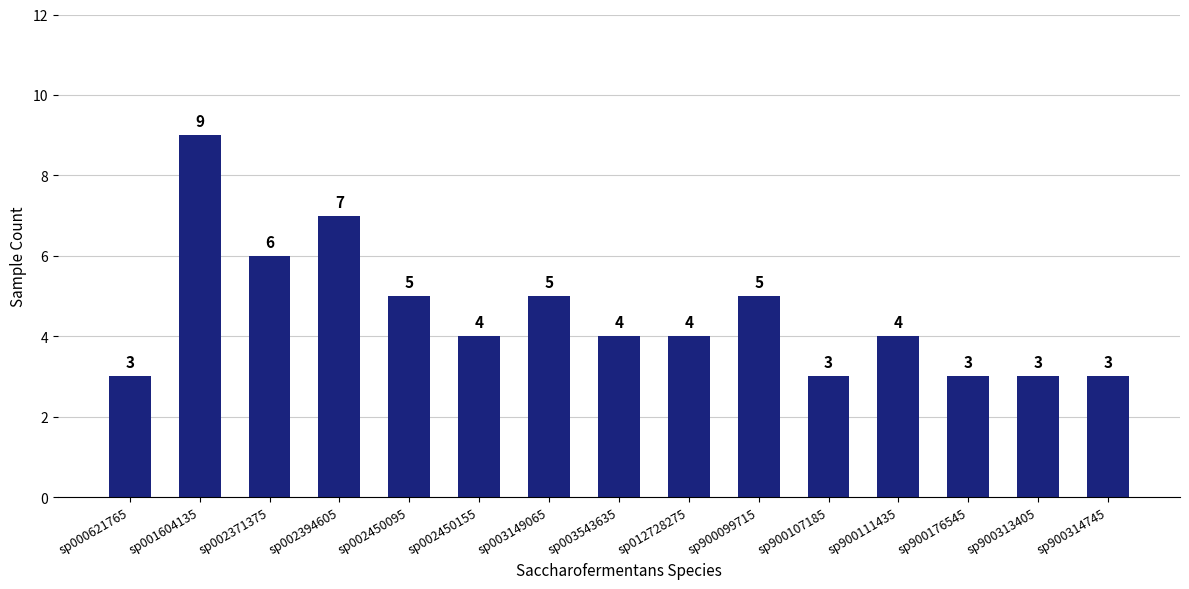

How many series are shown in this chart?

1